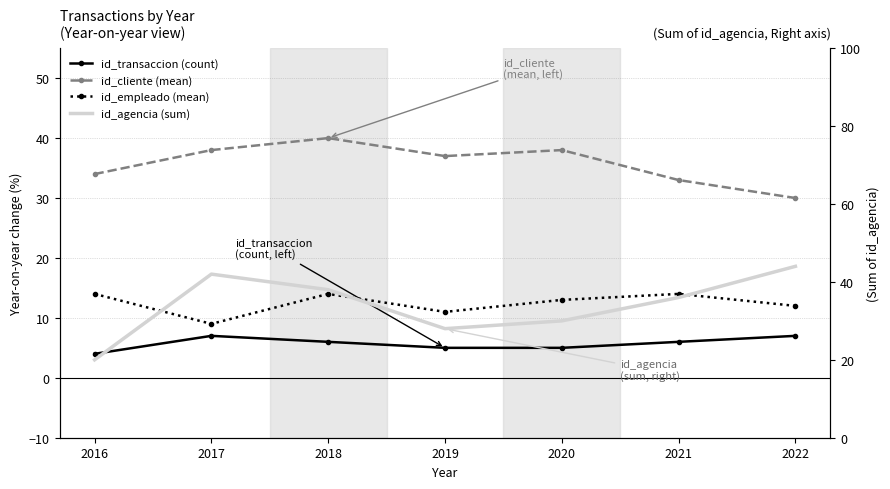

Reading right to left, extract all data points from this chart.

id_transaccion (count): 7	6	5	5	6	7	4
id_cliente (mean): 30	33	38	37	40	38	34
id_empleado (mean): 12	14	13	11	14	9	14
id_agencia (sum): 44	36	30	28	38	42	20